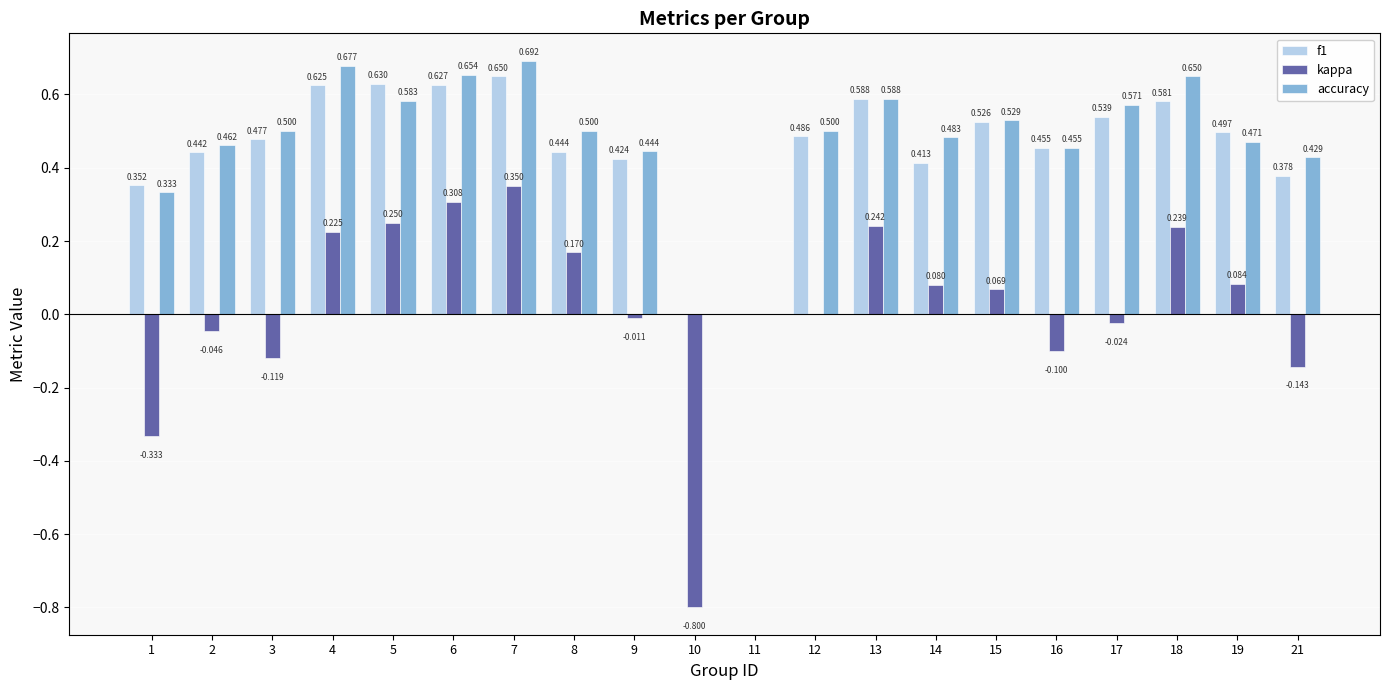

What value does the kappa series have at 21?

-0.1